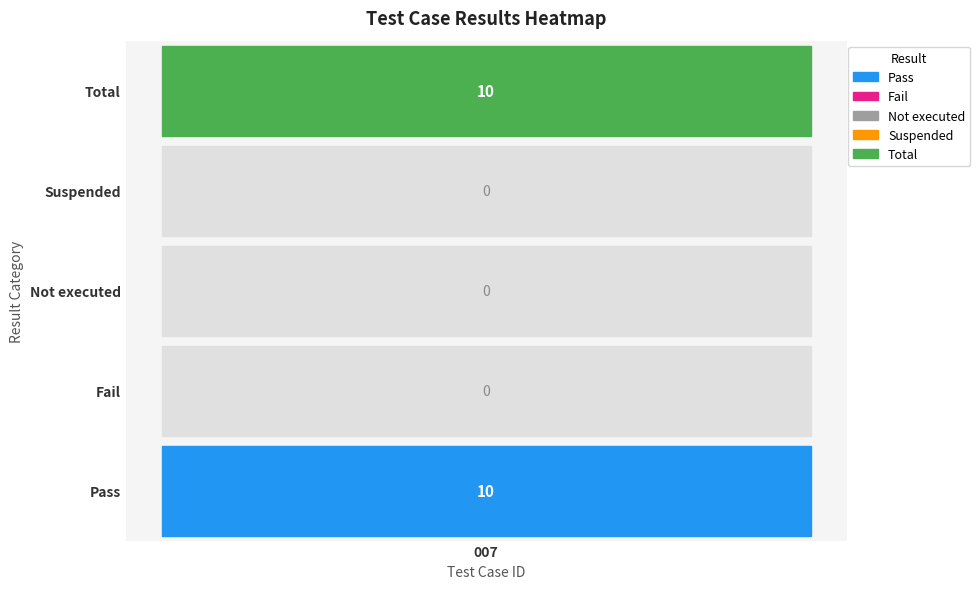

What is the maximum value shown in the chart?

10